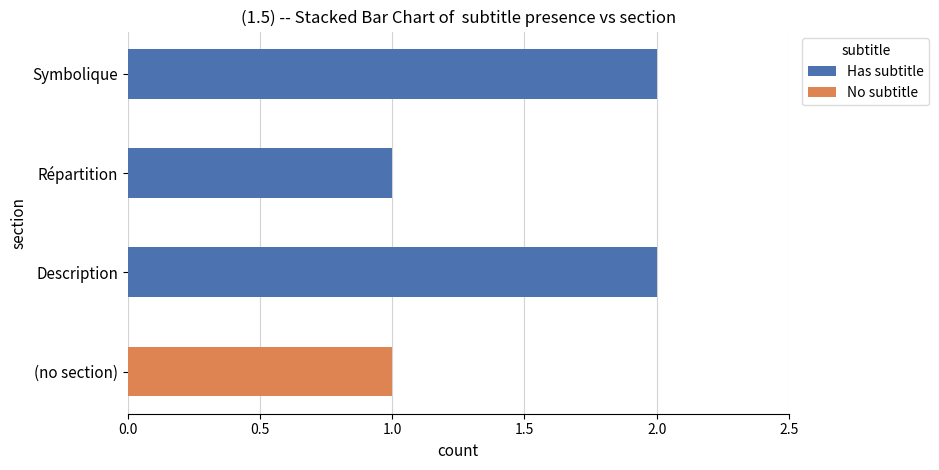

What is the sum of all Has subtitle values?

5